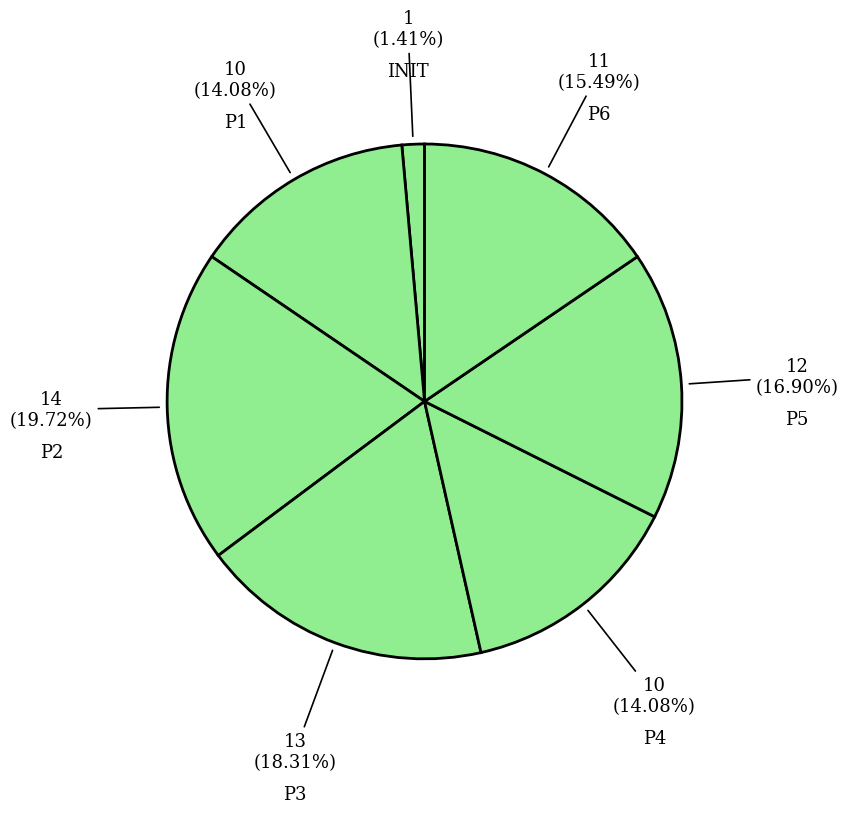

Which category has the biggest portion of the pie?

P2